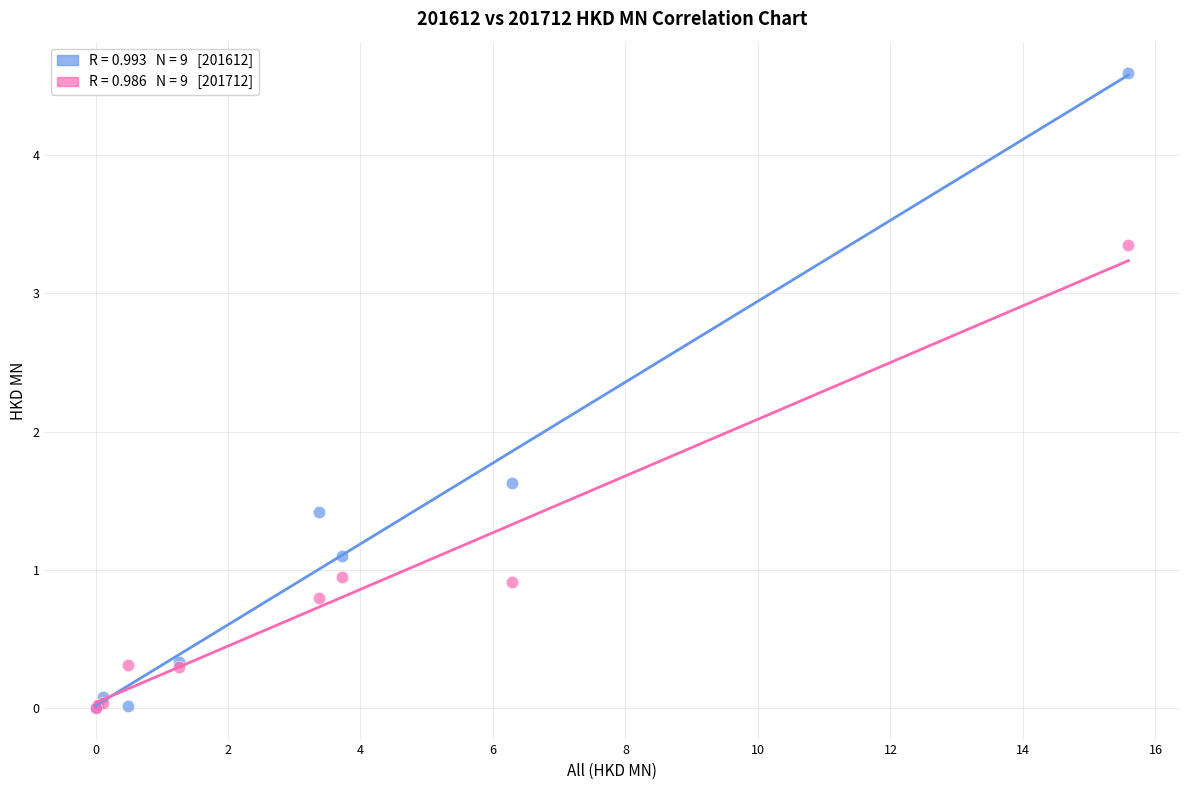

Across all series, what Y value is closest to 2?

1.6